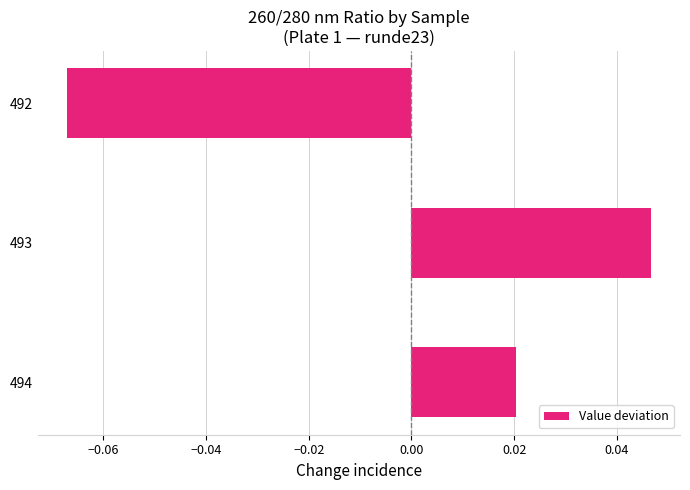

True or false: the data shows 0.1 at 493.

False